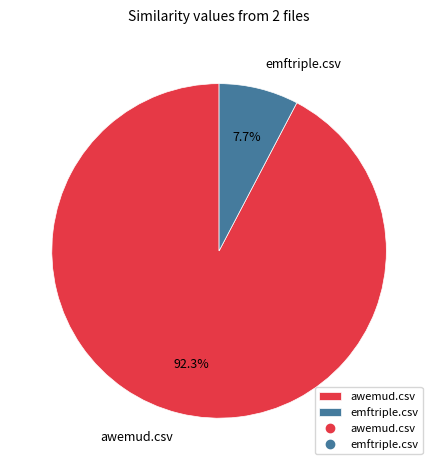

To the nearest percent, what is the average slice percentage?

50%